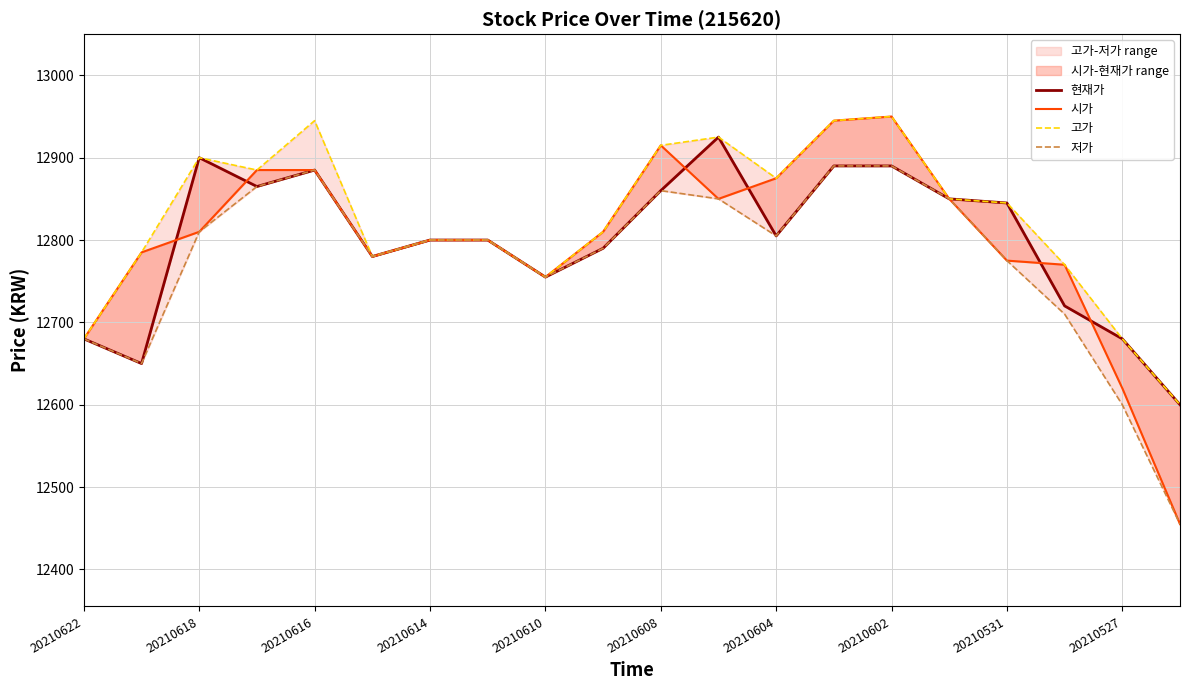

True or false: 현재가 has a value of 22242 at 20210618.

False